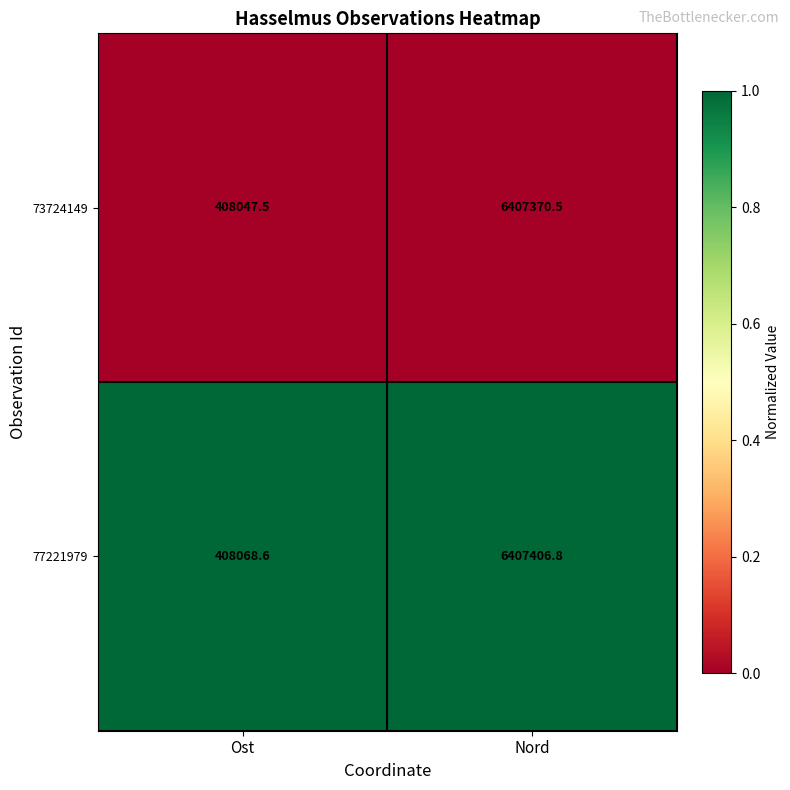

Reading left to right, extract all data points from this chart.

73724149: Ost=408047.5	Nord=6407370.5
77221979: Ost=408068.6	Nord=6407406.8